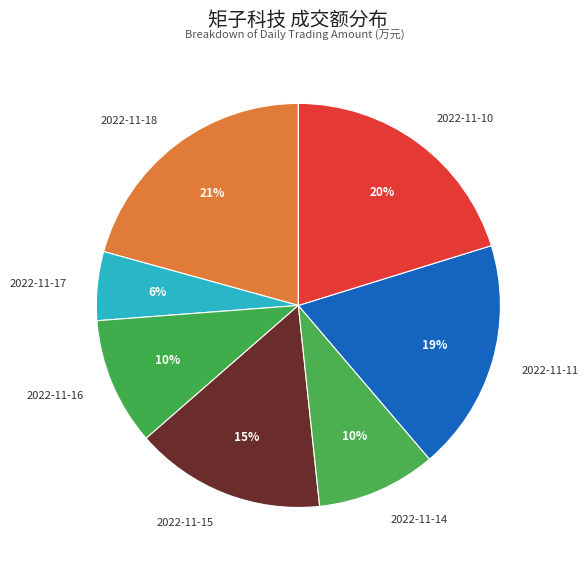

Is it true that 2022-11-14 is 10% of the pie?

True